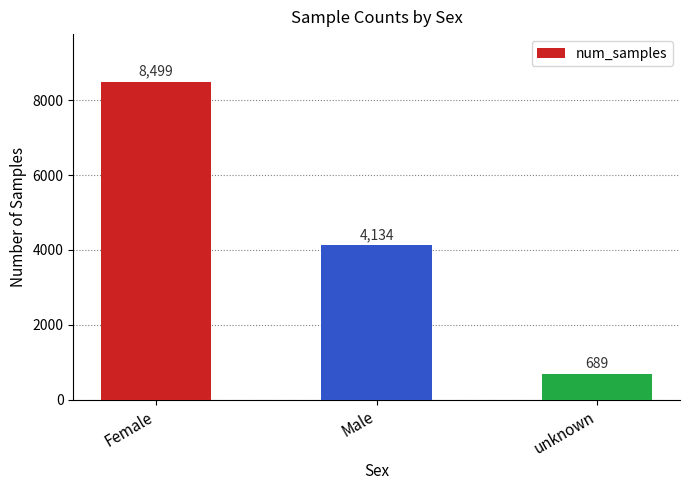

What is the change in value from Male to unknown?

-3445